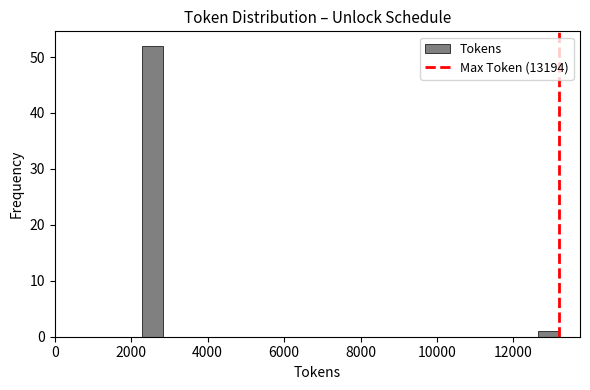

Read against the x-axis, roughly where is the centre of the tallest bar?

2600